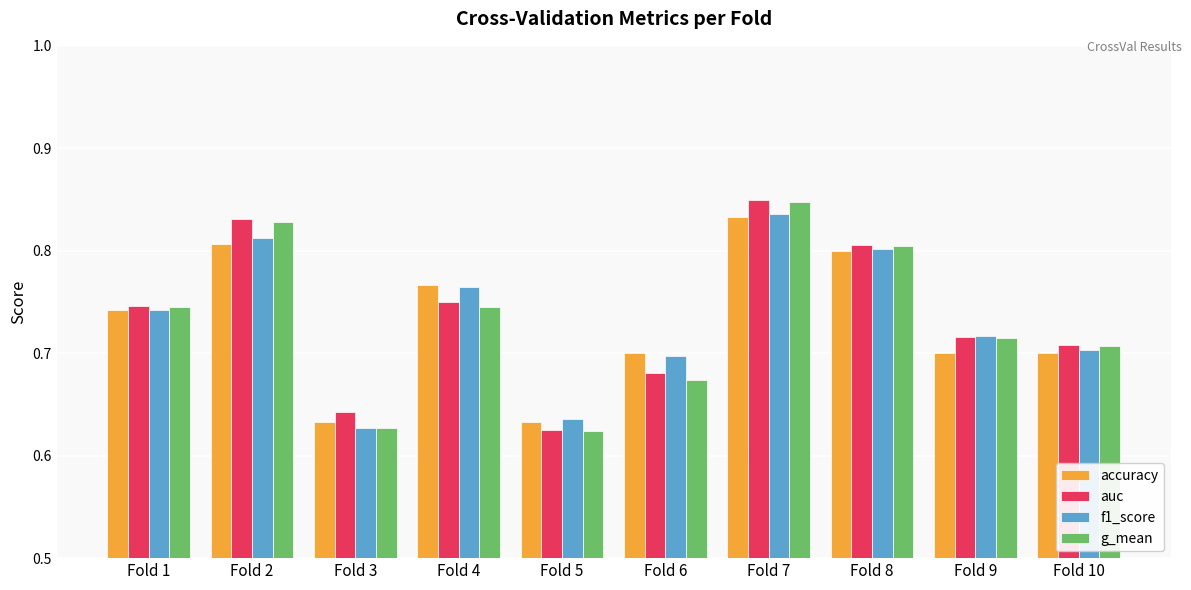

Between Fold 2 and Fold 3, which series saw the biggest shift?

g_mean